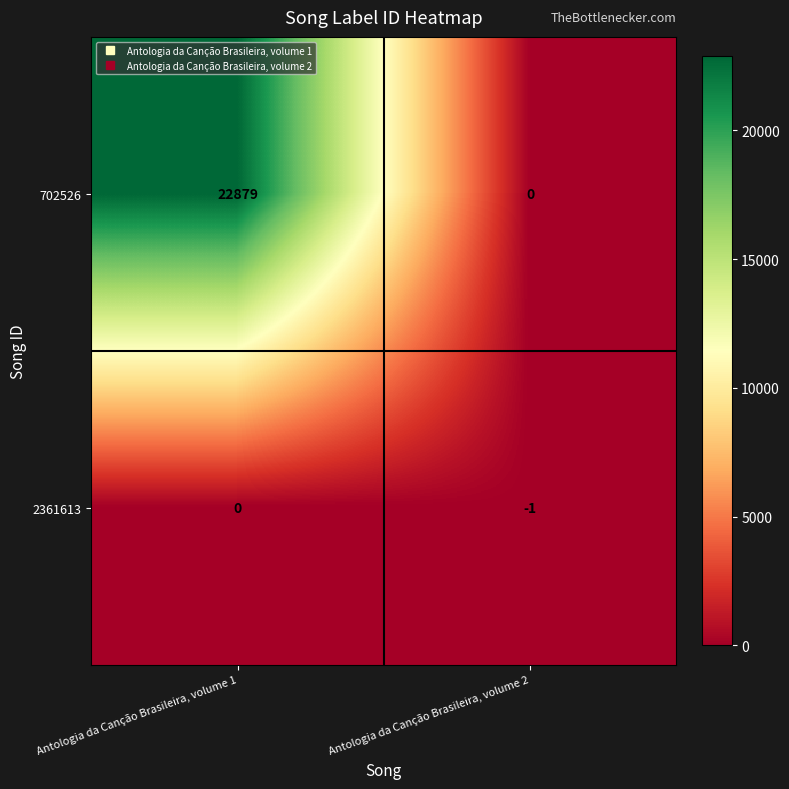

What is the smallest value displayed?

-1